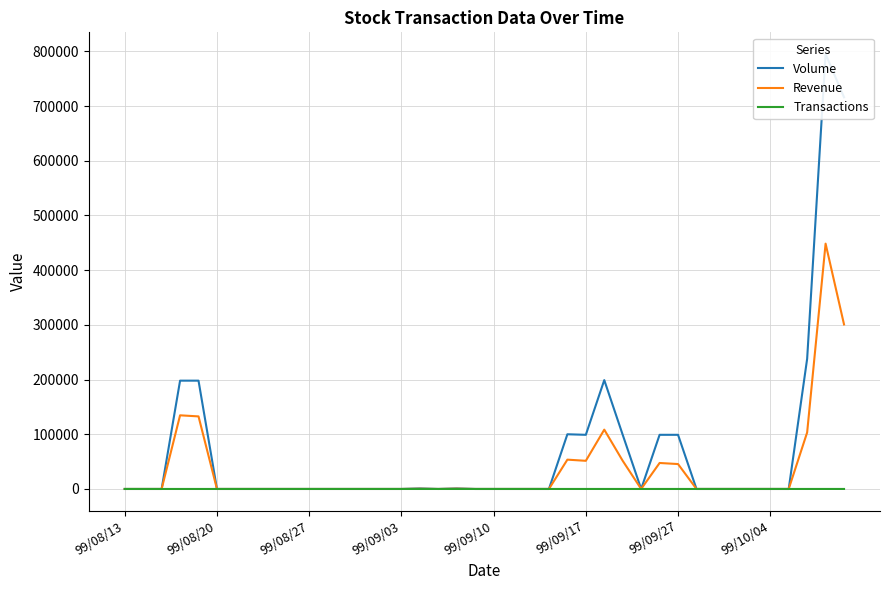

Which series has the largest total across all categories?

Volume